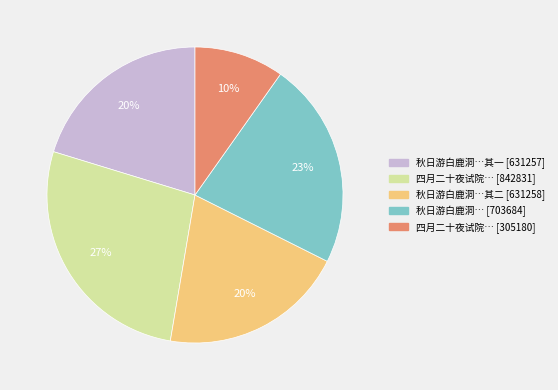

To the nearest percent, what is the average slice percentage?

20%